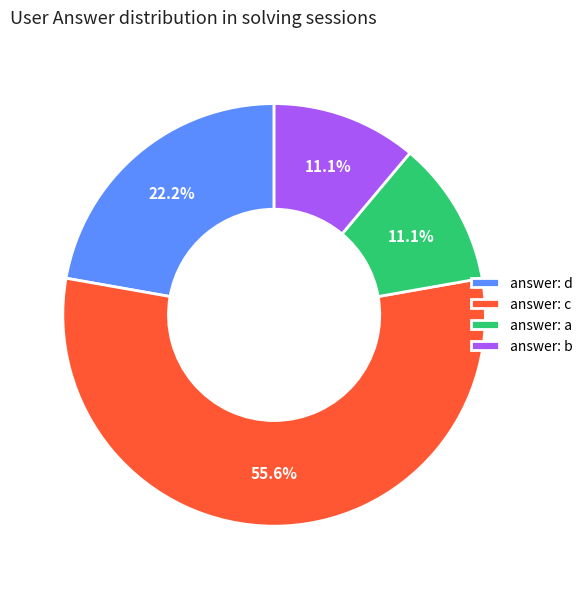

Which has a higher value, answer: c or answer: a?

answer: c